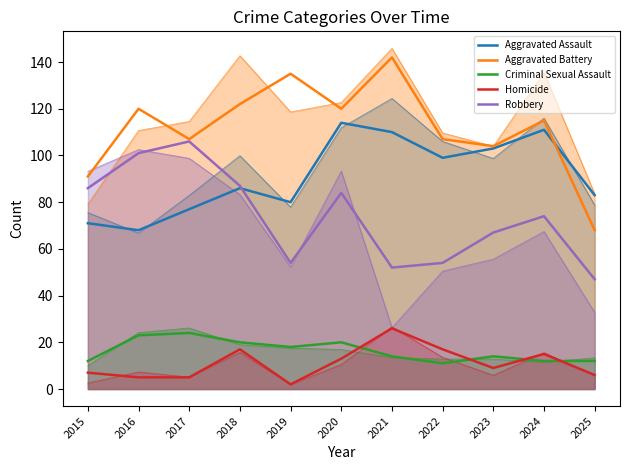

What is the difference between the second highest and minimum values in the Aggravated Assault series?

43